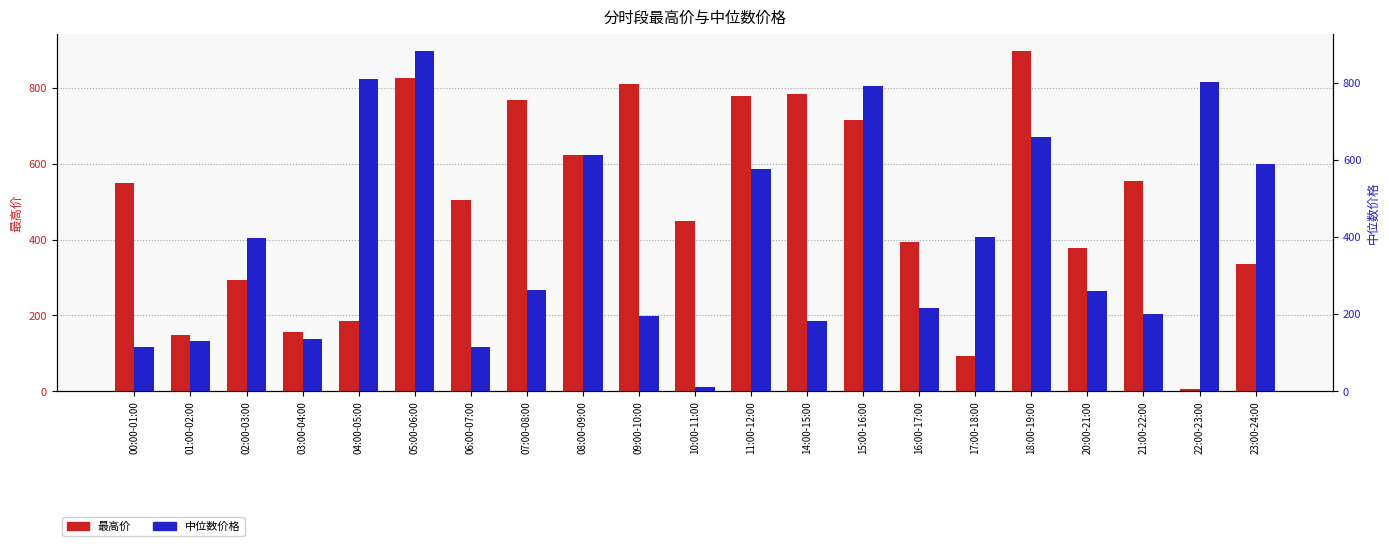

The value of 最高价 at 05:00-06:00 is 1187.3. True or false?

False